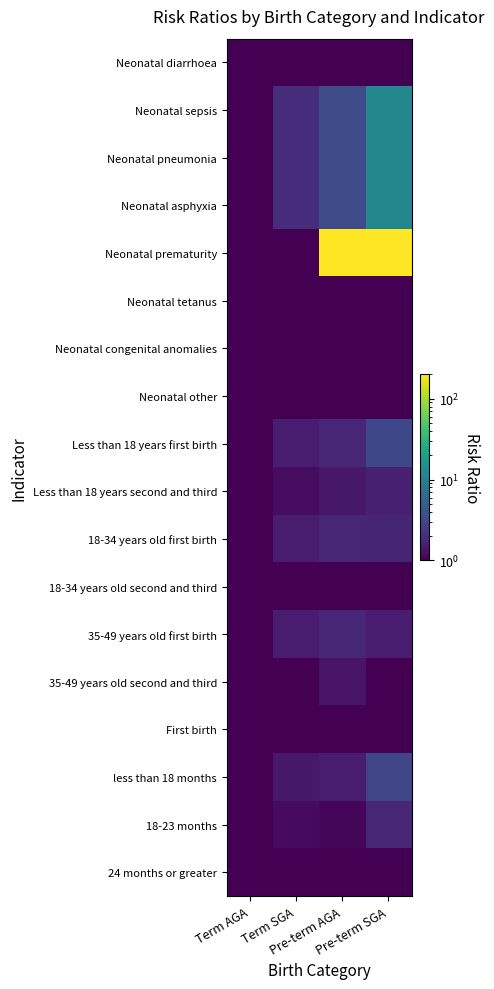

Count the number of data series in this chart.

18